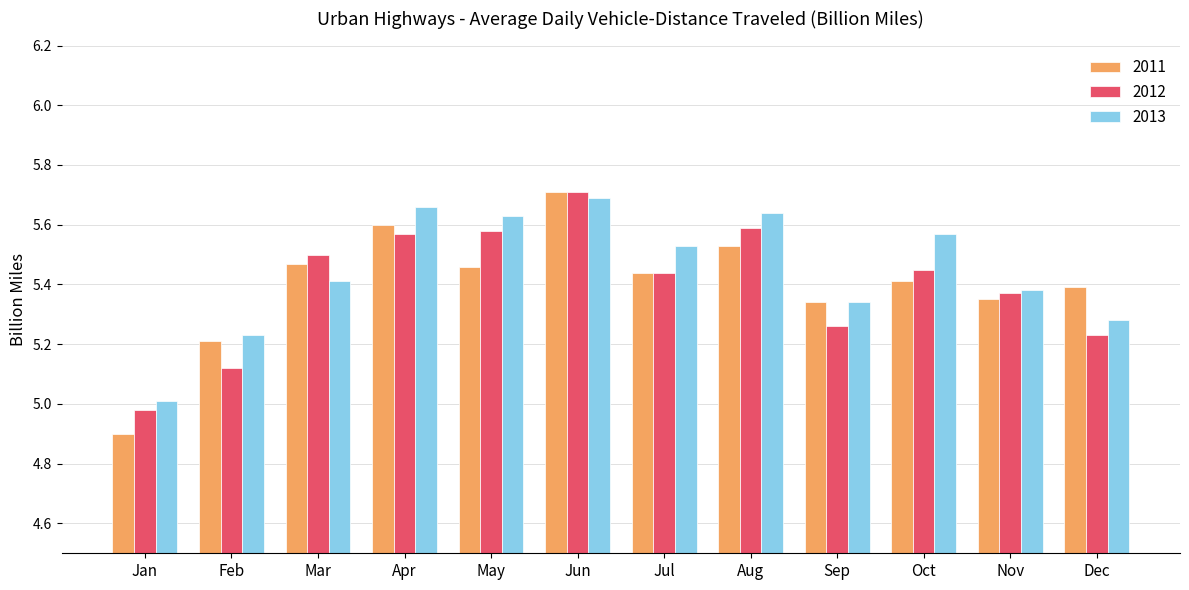

At how many categories does at least one series exceed 5?

12